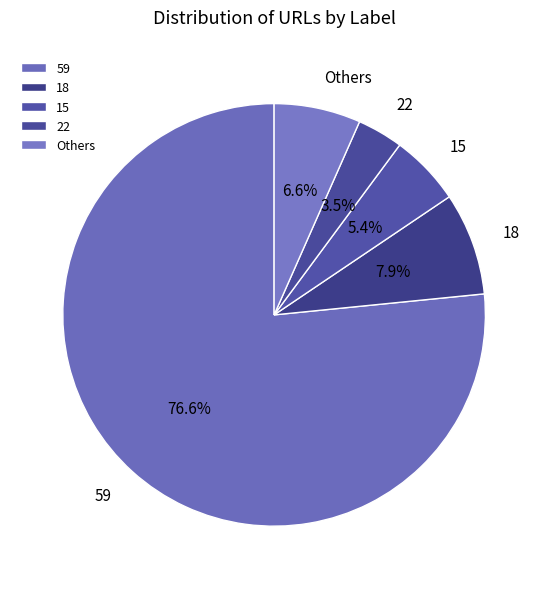

Which slice is the largest?

59